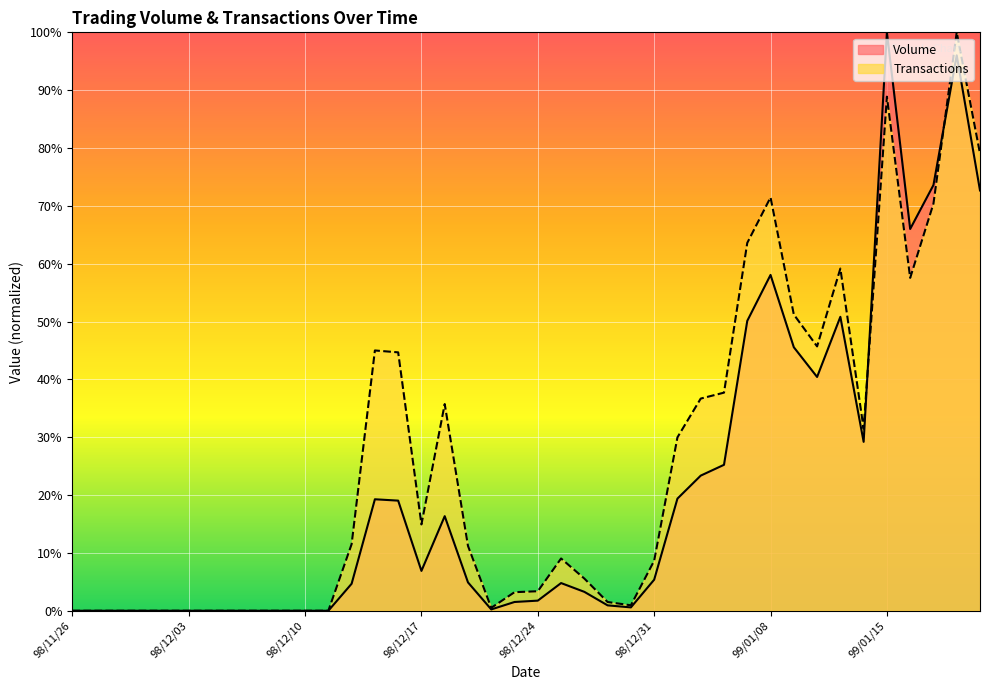

Which series has the largest range (max minus min)?

Volume